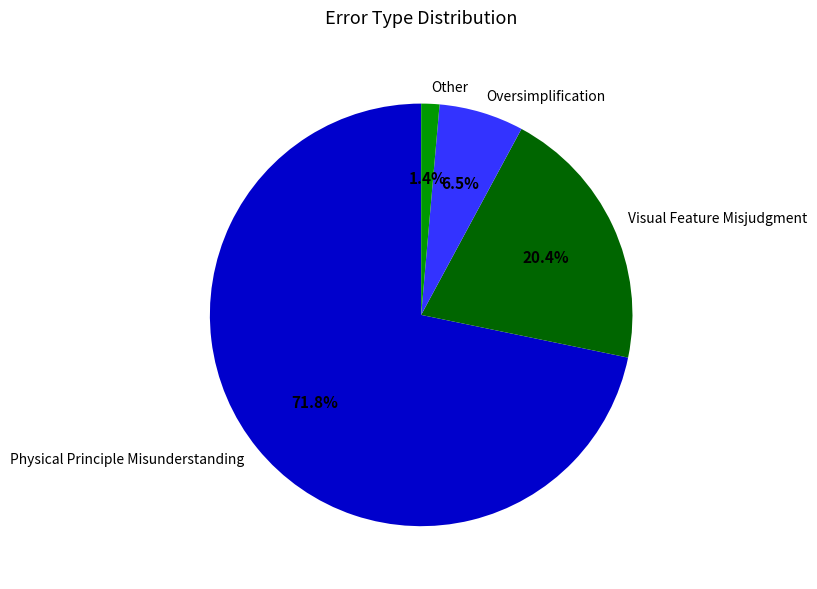

To the nearest percent, what percentage of the pie is Other?

1%